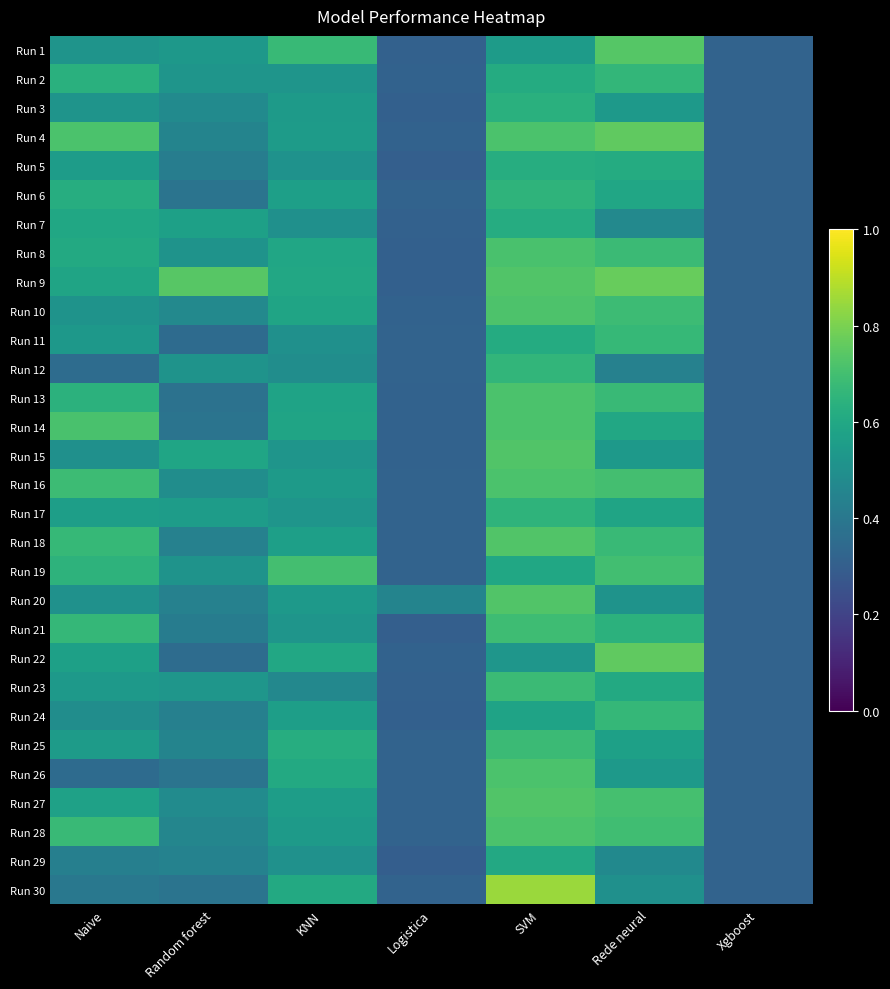

Reading left to right, extract all data points from this chart.

Run 1: Naive=0.5	Random forest=0.5	KNN=0.7	Logistica=0.3	SVM=0.5	Rede neural=0.7	Xgboost=0.3
Run 2: Naive=0.6	Random forest=0.5	KNN=0.5	Logistica=0.3	SVM=0.6	Rede neural=0.7	Xgboost=0.3
Run 3: Naive=0.5	Random forest=0.5	KNN=0.5	Logistica=0.3	SVM=0.6	Rede neural=0.5	Xgboost=0.3
Run 4: Naive=0.7	Random forest=0.5	KNN=0.5	Logistica=0.3	SVM=0.7	Rede neural=0.8	Xgboost=0.3
Run 5: Naive=0.6	Random forest=0.4	KNN=0.5	Logistica=0.3	SVM=0.6	Rede neural=0.6	Xgboost=0.3
Run 6: Naive=0.6	Random forest=0.4	KNN=0.6	Logistica=0.3	SVM=0.7	Rede neural=0.6	Xgboost=0.3
Run 7: Naive=0.6	Random forest=0.6	KNN=0.5	Logistica=0.3	SVM=0.6	Rede neural=0.5	Xgboost=0.3
Run 8: Naive=0.6	Random forest=0.5	KNN=0.6	Logistica=0.3	SVM=0.7	Rede neural=0.7	Xgboost=0.3
Run 9: Naive=0.6	Random forest=0.7	KNN=0.6	Logistica=0.3	SVM=0.7	Rede neural=0.8	Xgboost=0.3
Run 10: Naive=0.5	Random forest=0.5	KNN=0.6	Logistica=0.3	SVM=0.7	Rede neural=0.7	Xgboost=0.3
Run 11: Naive=0.5	Random forest=0.3	KNN=0.5	Logistica=0.3	SVM=0.6	Rede neural=0.7	Xgboost=0.3
Run 12: Naive=0.4	Random forest=0.5	KNN=0.5	Logistica=0.3	SVM=0.7	Rede neural=0.4	Xgboost=0.3
Run 13: Naive=0.6	Random forest=0.4	KNN=0.6	Logistica=0.3	SVM=0.7	Rede neural=0.7	Xgboost=0.3
Run 14: Naive=0.7	Random forest=0.4	KNN=0.6	Logistica=0.3	SVM=0.7	Rede neural=0.6	Xgboost=0.3
Run 15: Naive=0.5	Random forest=0.6	KNN=0.5	Logistica=0.3	SVM=0.7	Rede neural=0.5	Xgboost=0.3
Run 16: Naive=0.7	Random forest=0.5	KNN=0.5	Logistica=0.3	SVM=0.7	Rede neural=0.7	Xgboost=0.3
Run 17: Naive=0.6	Random forest=0.6	KNN=0.5	Logistica=0.3	SVM=0.7	Rede neural=0.6	Xgboost=0.3
Run 18: Naive=0.7	Random forest=0.4	KNN=0.6	Logistica=0.3	SVM=0.7	Rede neural=0.7	Xgboost=0.3
Run 19: Naive=0.6	Random forest=0.5	KNN=0.7	Logistica=0.3	SVM=0.6	Rede neural=0.7	Xgboost=0.3
Run 20: Naive=0.5	Random forest=0.4	KNN=0.5	Logistica=0.5	SVM=0.7	Rede neural=0.5	Xgboost=0.3
Run 21: Naive=0.7	Random forest=0.4	KNN=0.5	Logistica=0.3	SVM=0.7	Rede neural=0.6	Xgboost=0.3
Run 22: Naive=0.6	Random forest=0.4	KNN=0.6	Logistica=0.3	SVM=0.5	Rede neural=0.8	Xgboost=0.3
Run 23: Naive=0.5	Random forest=0.5	KNN=0.5	Logistica=0.3	SVM=0.7	Rede neural=0.6	Xgboost=0.3
Run 24: Naive=0.5	Random forest=0.4	KNN=0.6	Logistica=0.3	SVM=0.6	Rede neural=0.7	Xgboost=0.3
Run 25: Naive=0.5	Random forest=0.5	KNN=0.6	Logistica=0.3	SVM=0.7	Rede neural=0.6	Xgboost=0.3
Run 26: Naive=0.3	Random forest=0.4	KNN=0.6	Logistica=0.3	SVM=0.7	Rede neural=0.5	Xgboost=0.3
Run 27: Naive=0.6	Random forest=0.5	KNN=0.6	Logistica=0.3	SVM=0.7	Rede neural=0.7	Xgboost=0.3
Run 28: Naive=0.7	Random forest=0.5	KNN=0.5	Logistica=0.3	SVM=0.7	Rede neural=0.7	Xgboost=0.3
Run 29: Naive=0.4	Random forest=0.4	KNN=0.5	Logistica=0.3	SVM=0.6	Rede neural=0.5	Xgboost=0.3
Run 30: Naive=0.4	Random forest=0.4	KNN=0.6	Logistica=0.3	SVM=0.8	Rede neural=0.5	Xgboost=0.3